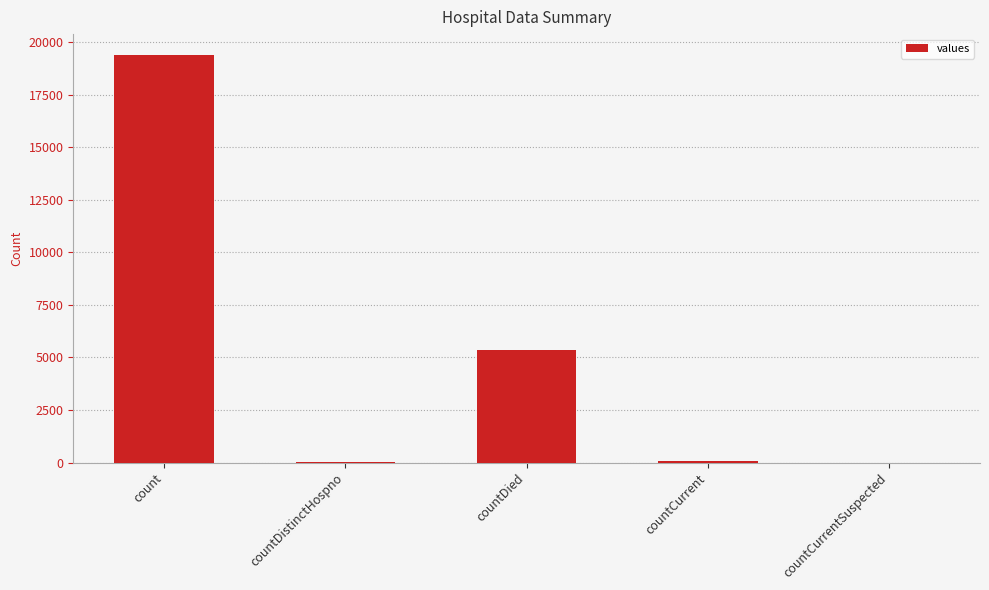

What is the sum of the values at countCurrent and count?

19480